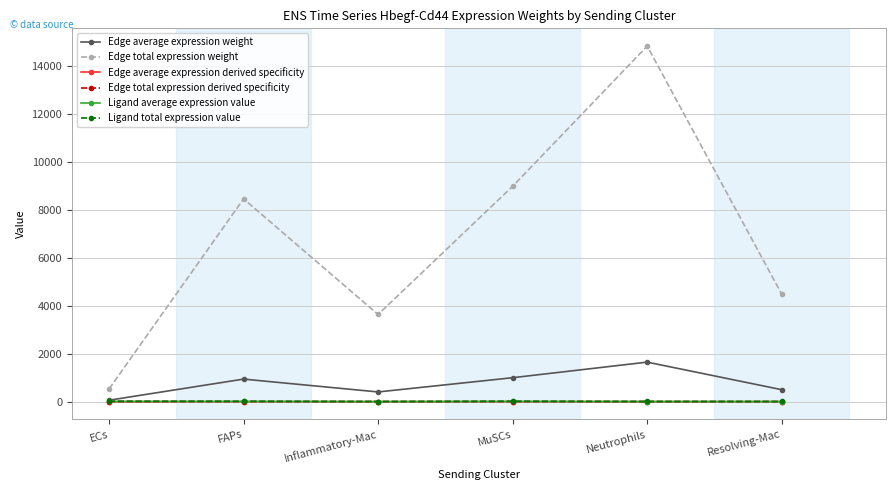

The Edge total expression derived specificity series shows 0.0 at FAPs. True or false?

True